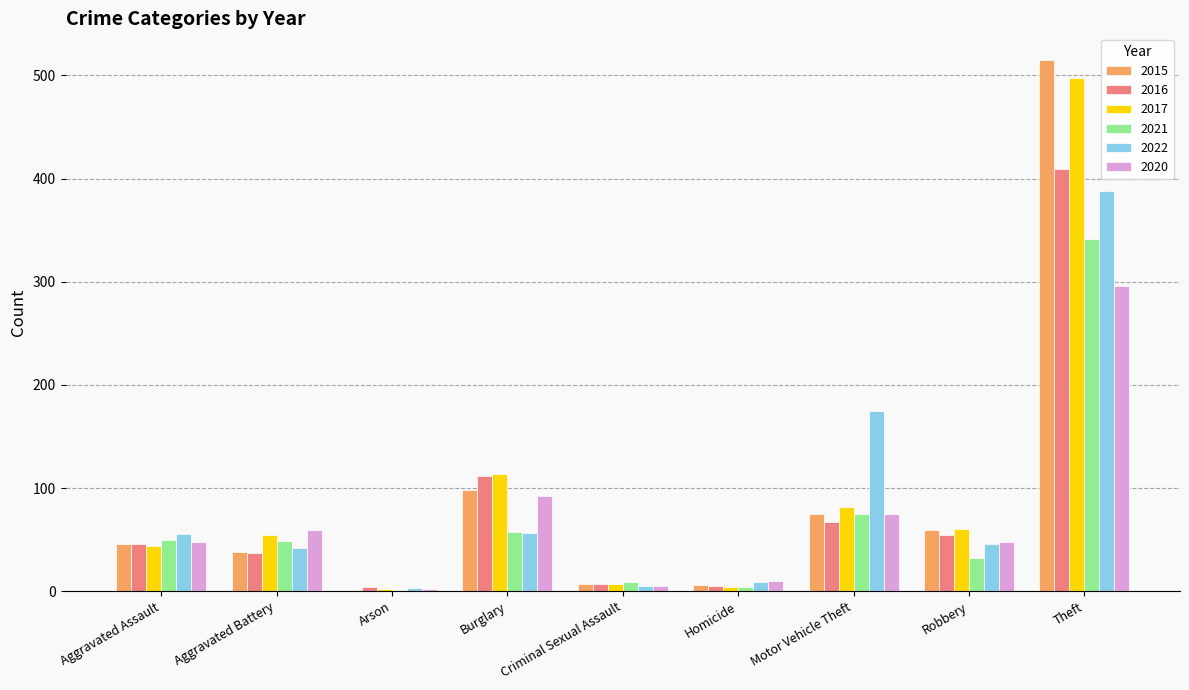

What is the greatest value displayed?

515